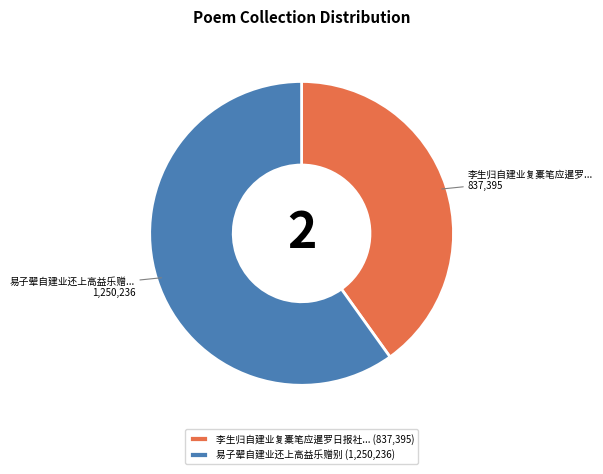

Is the sum of 李生归自建业复橐笔应暹罗日报社... (837,395) and 易子翚自建业还上高益乐赠别 (1,250,236) greater than half?

Yes